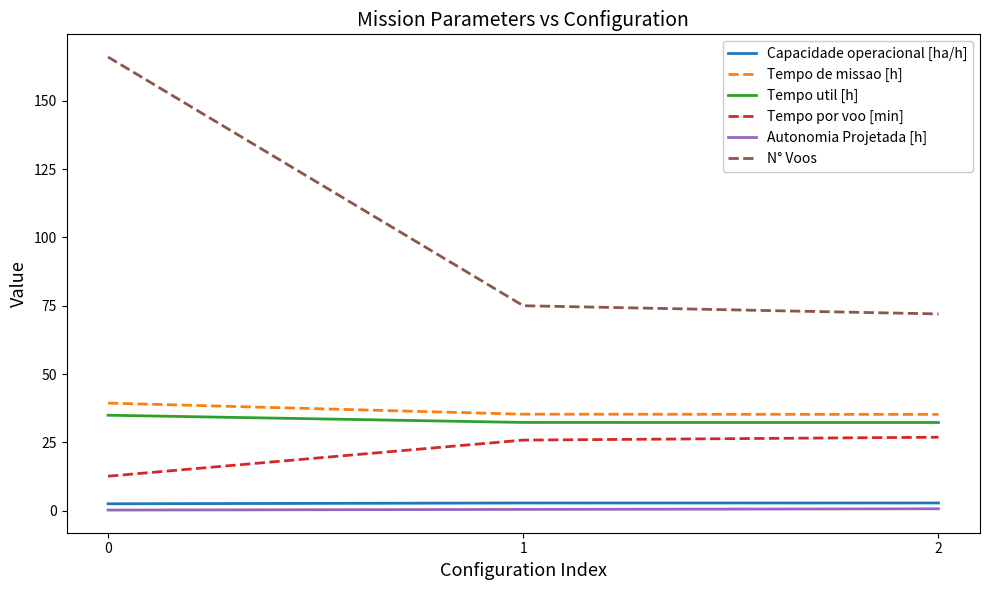

What is the difference between the Tempo de missao [h] values at 2 and 0?

4.1